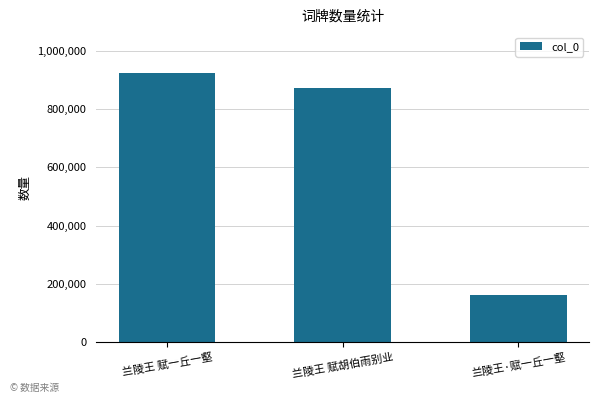

What is the smallest value displayed?

162977